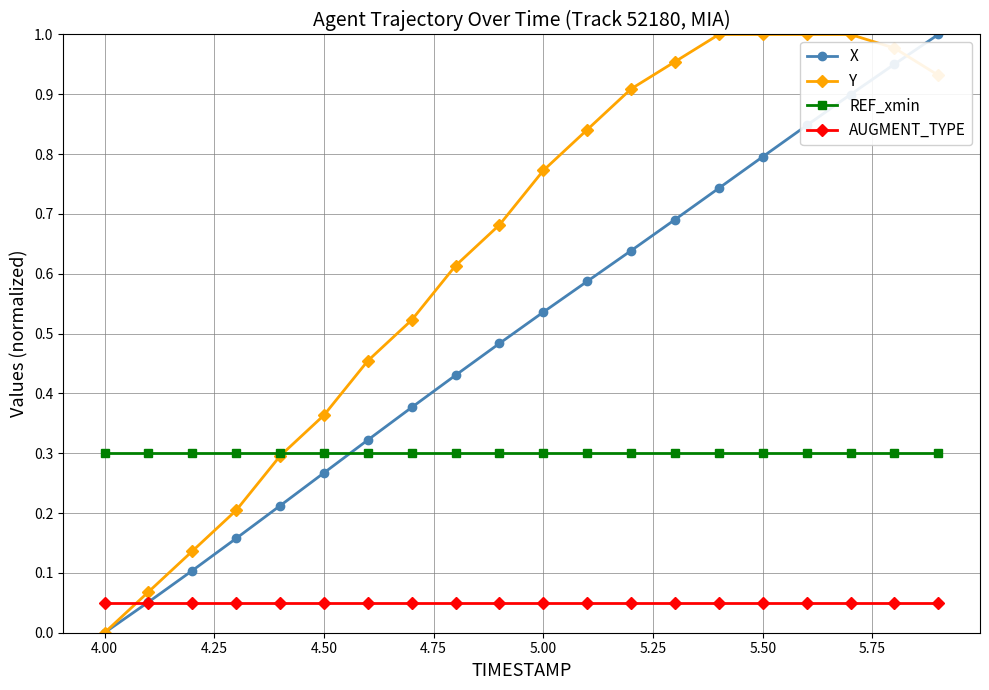

List the series in order of their overall mean, lowest first.

AUGMENT_TYPE, REF_xmin, X, Y